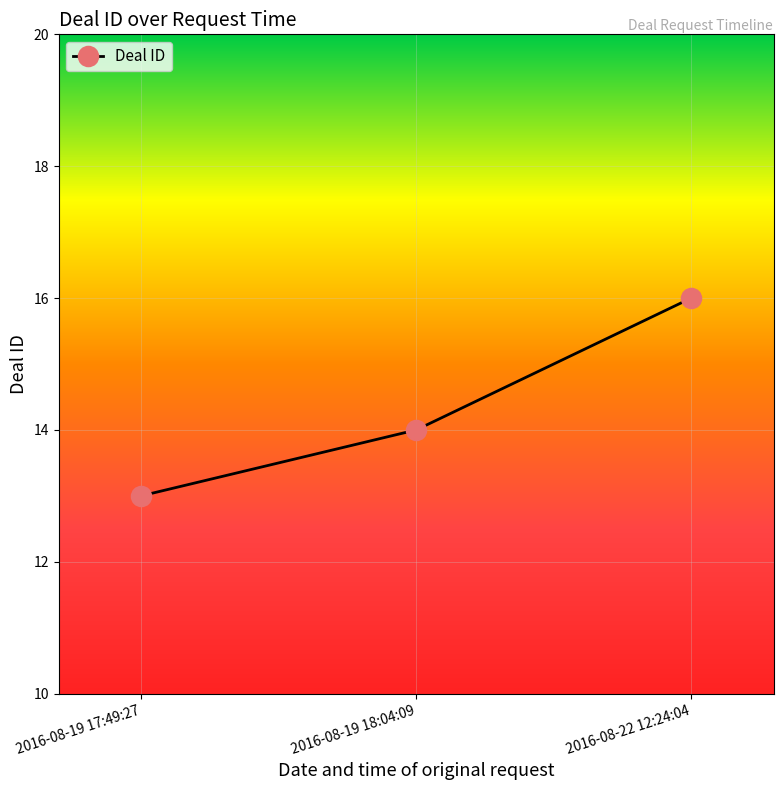

What is the approximate value at 2016-08-19 17:49:27?

13